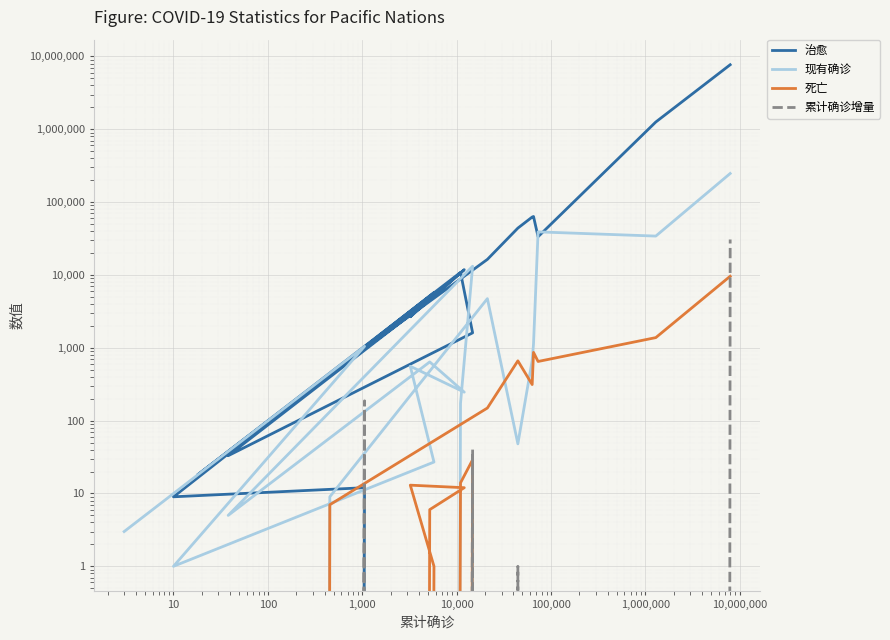

Reading left to right, list all the values displayed in this chart.

治愈: 0	12	9	5740	2665	11821	4555	33	1605	10839	18	438	16357	43982	62393	63471	33500	1259093	7693733
现有确诊: 3	1048	1	27	558	246	640	5	13178	173	0	9	4731	48	673	1129	39037	34184	247121
死亡: 0	0	0	1	13	12	6	0	29	14	0	7	149	662	313	865	649	1380	9600
累计确诊增量: 0	187	0	0	0	0	0	0	40	0	0	0	0	1	0	0	0	0	30677